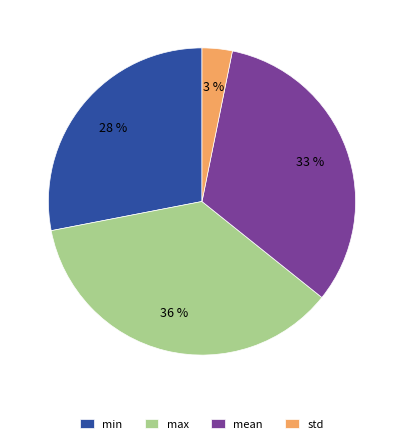

Combined, do std and mean account for over 50%?

No